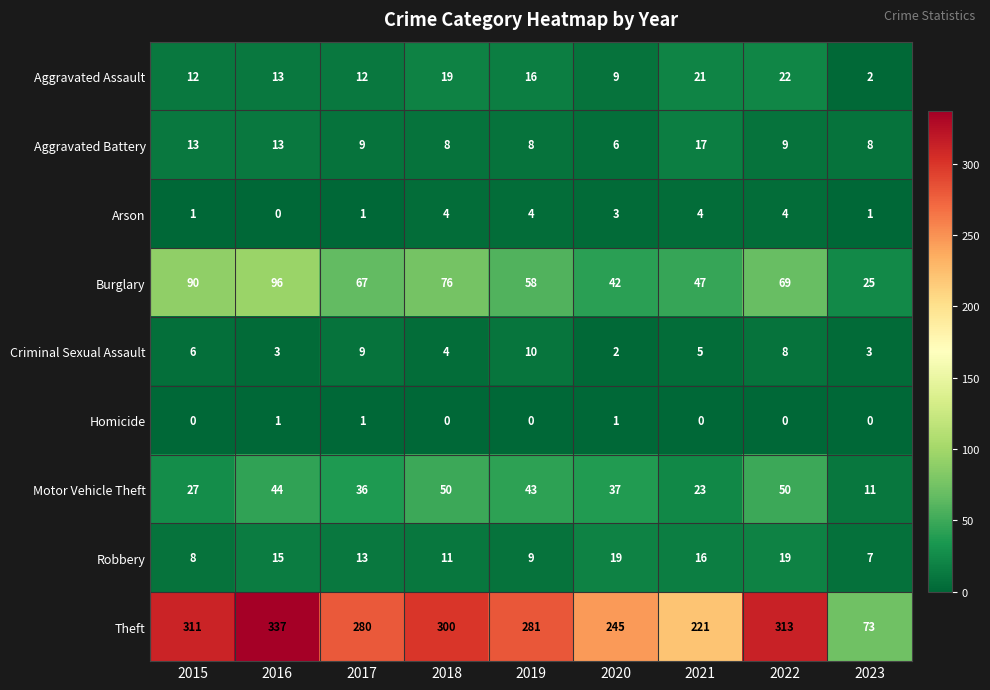

Which series has the largest range (max minus min)?

Theft